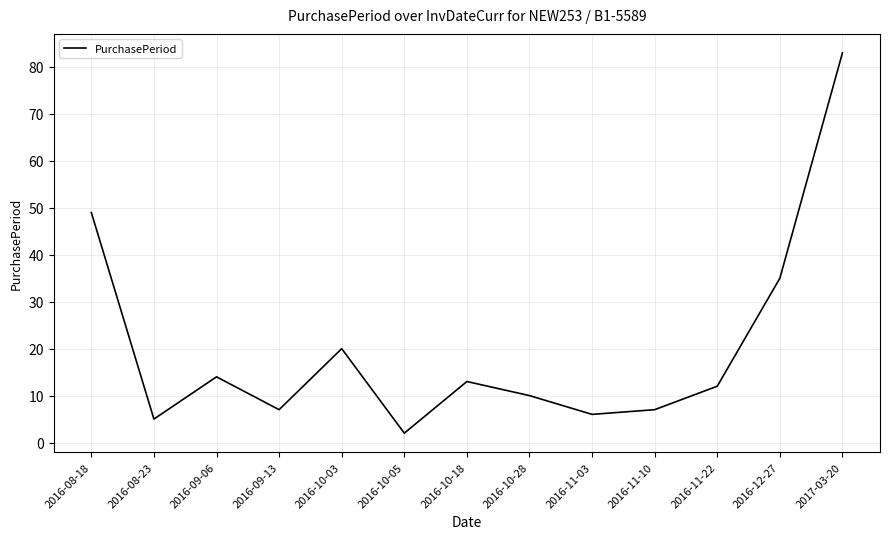

Does the chart display data point markers on the line(s)?

No